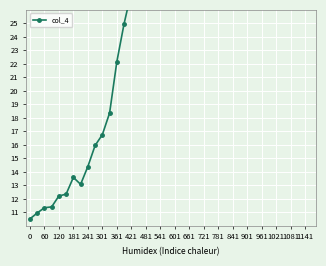

What is the change in value from 421 to 1141?

+28.6